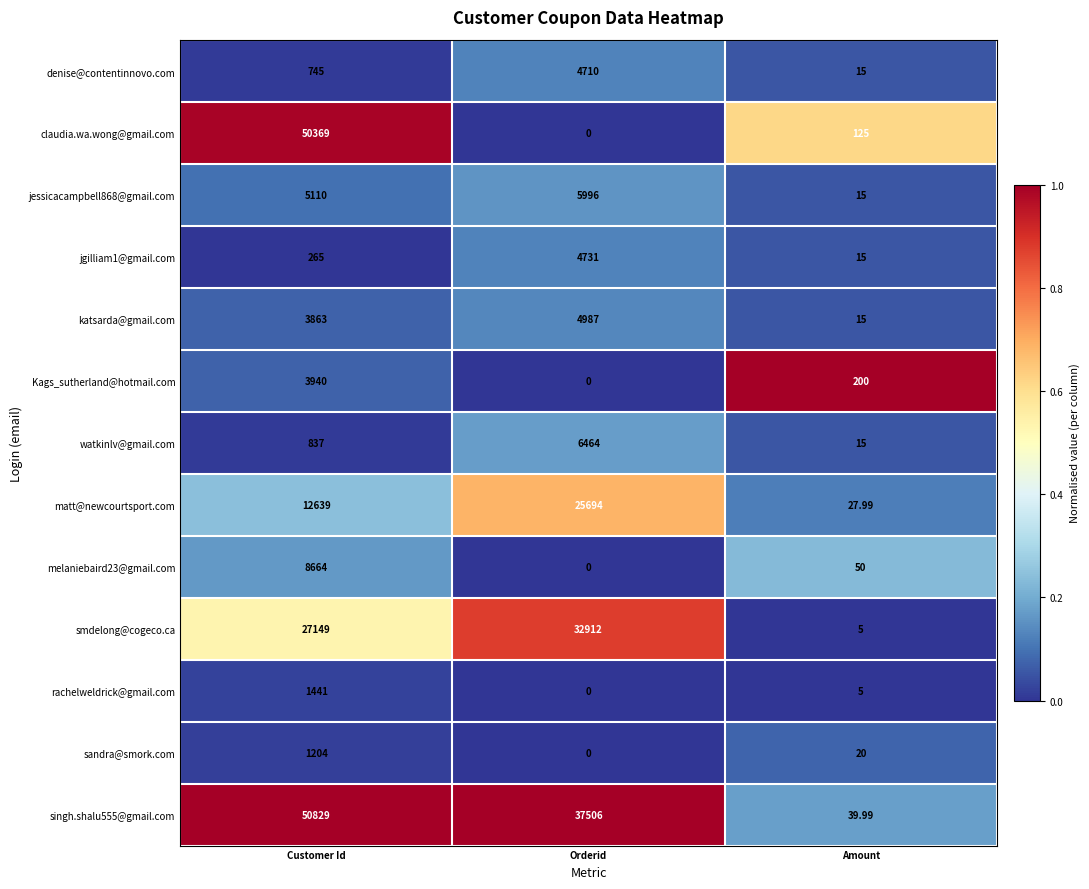

At which label does sandra@smork.com first exceed 20?

Customer Id